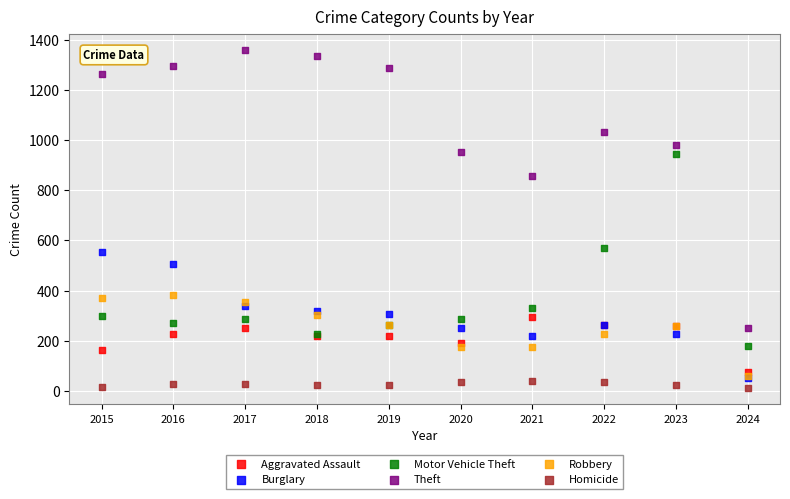

Across all series, what Y value is closest to 685?

569